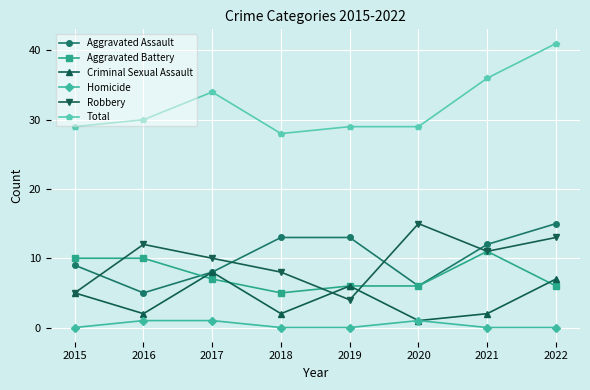

True or false: Aggravated Battery has more than 2 interior local peaks.

False